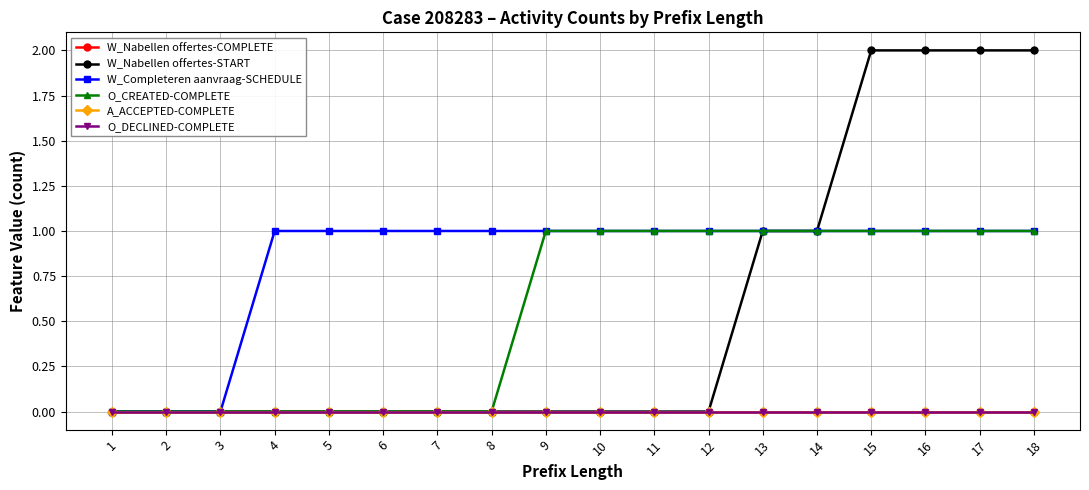

True or false: W_Nabellen offertes-COMPLETE has a value of 0 at 8.

True